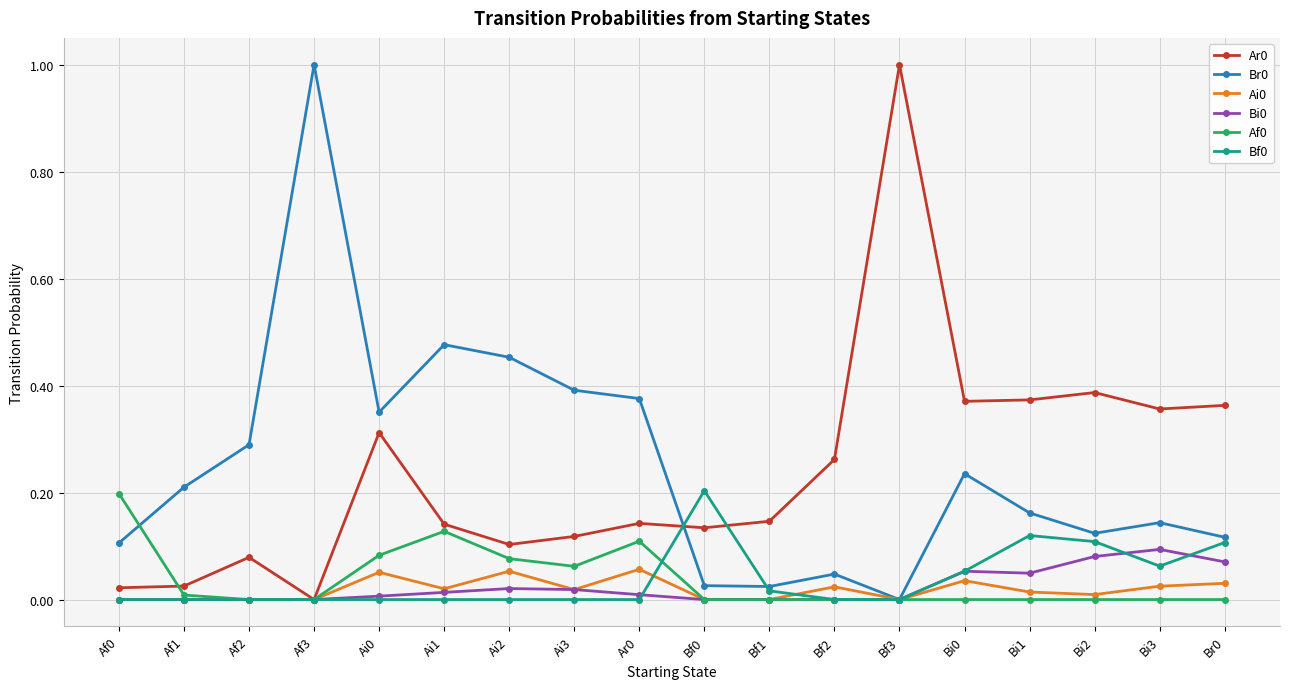

Which category has the highest value in the Br0 series?

Af3